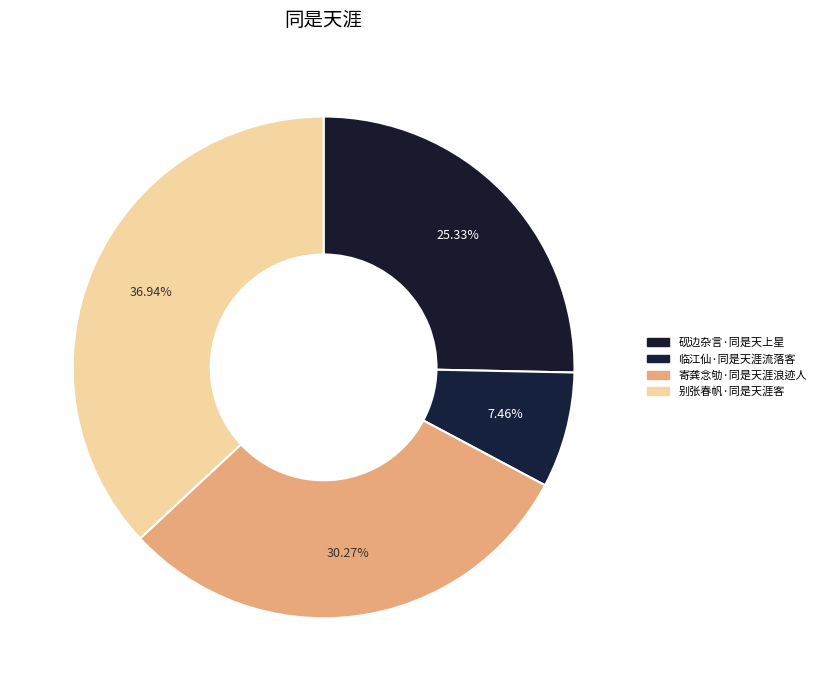

Does 临江仙·同是天涯流落客 account for over 50% of the chart?

No